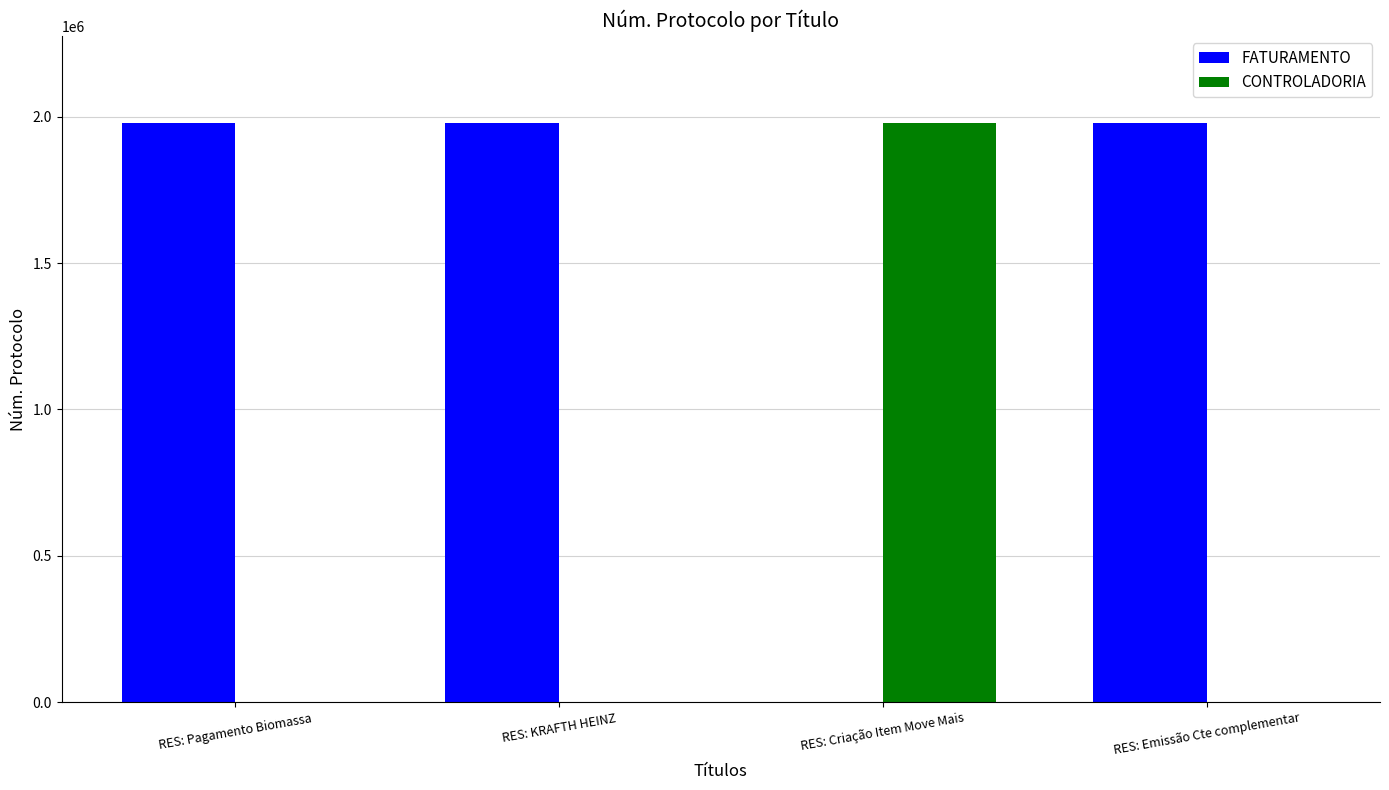

What is the difference between the FATURAMENTO values at RES: KRAFTH HEINZ and RES: Emissão Cte complementar?

15